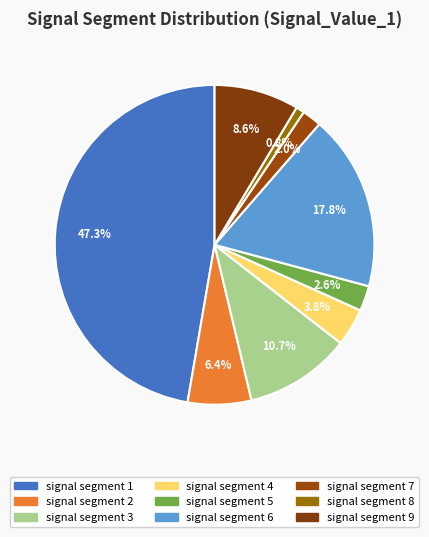

True or false: signal segment 4 accounts for 4% of the total.

True